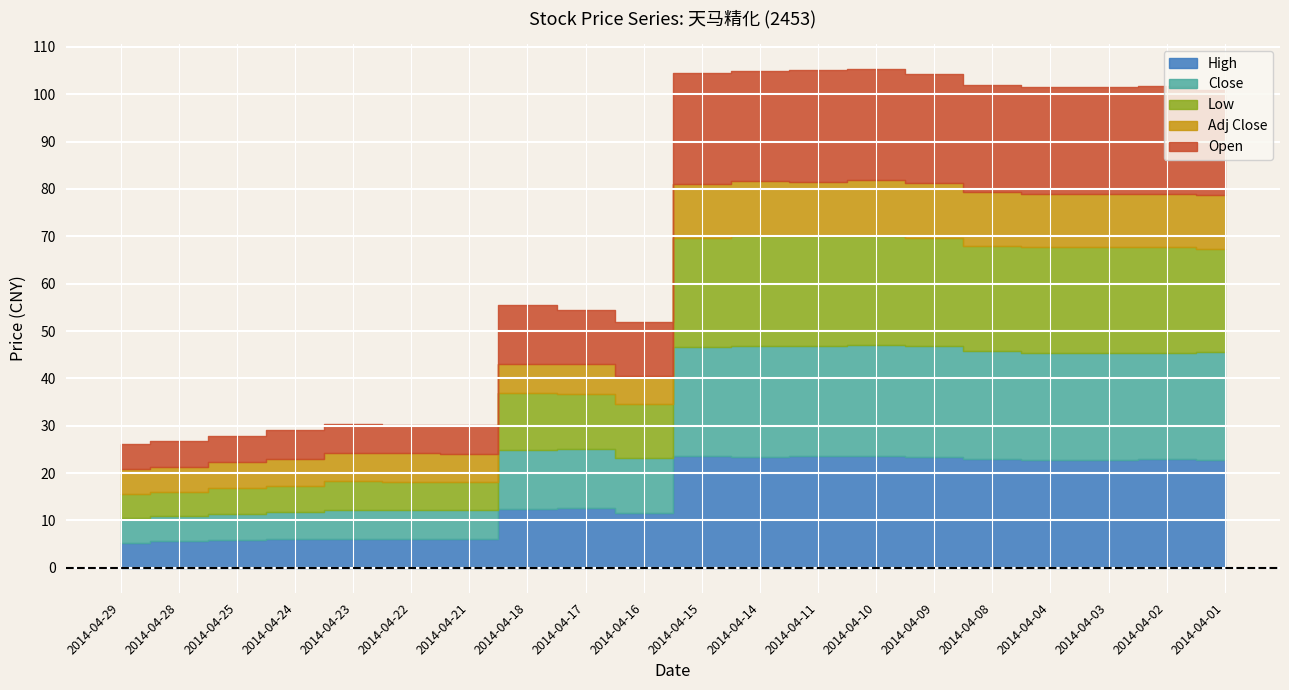

What is the spread (max minus min) of values at 2014-04-04?

11.4